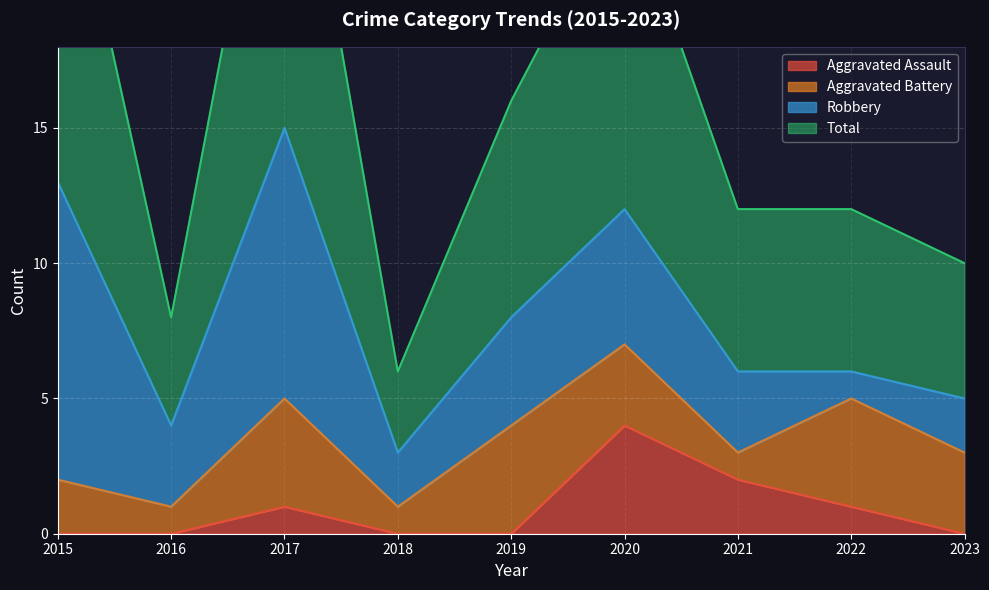

Which series has the largest total across all categories?

Total